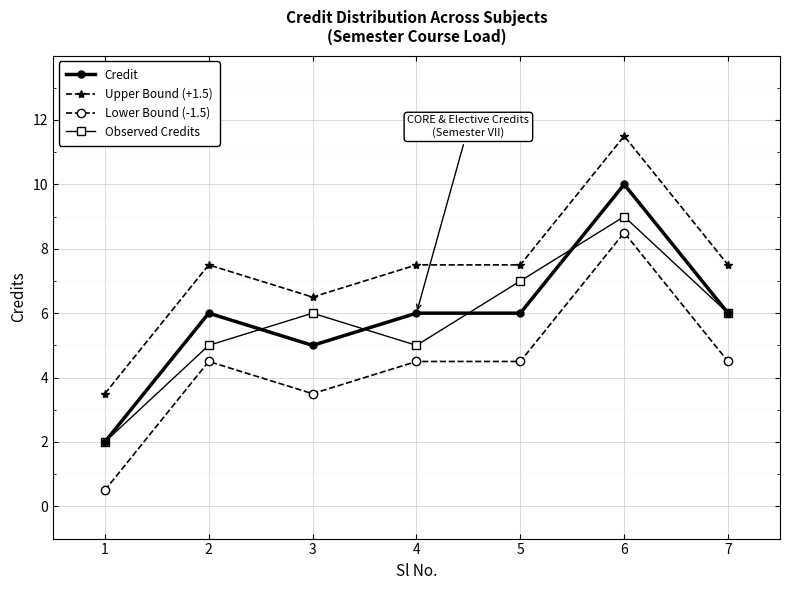

Does the chart display data point markers on the line(s)?

Yes